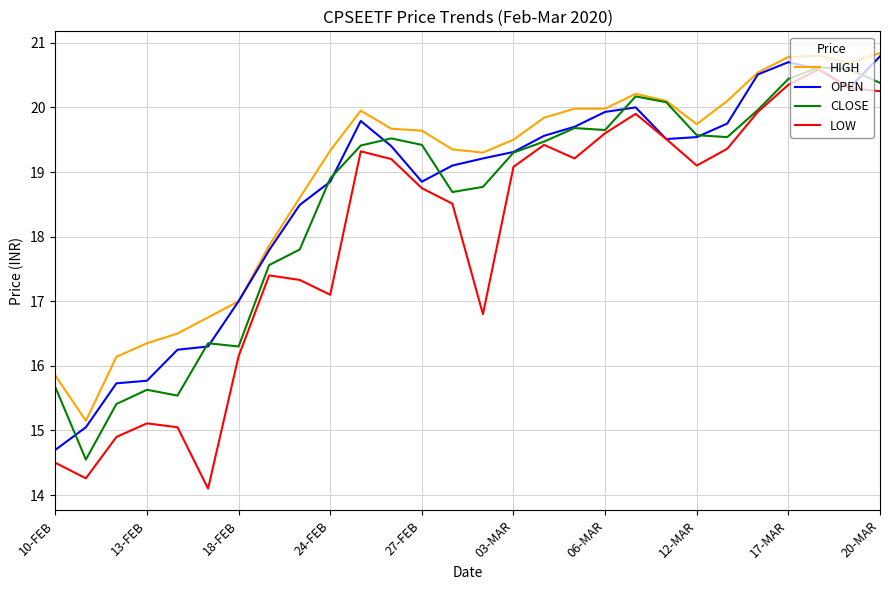

What is the smallest value displayed?

14.1